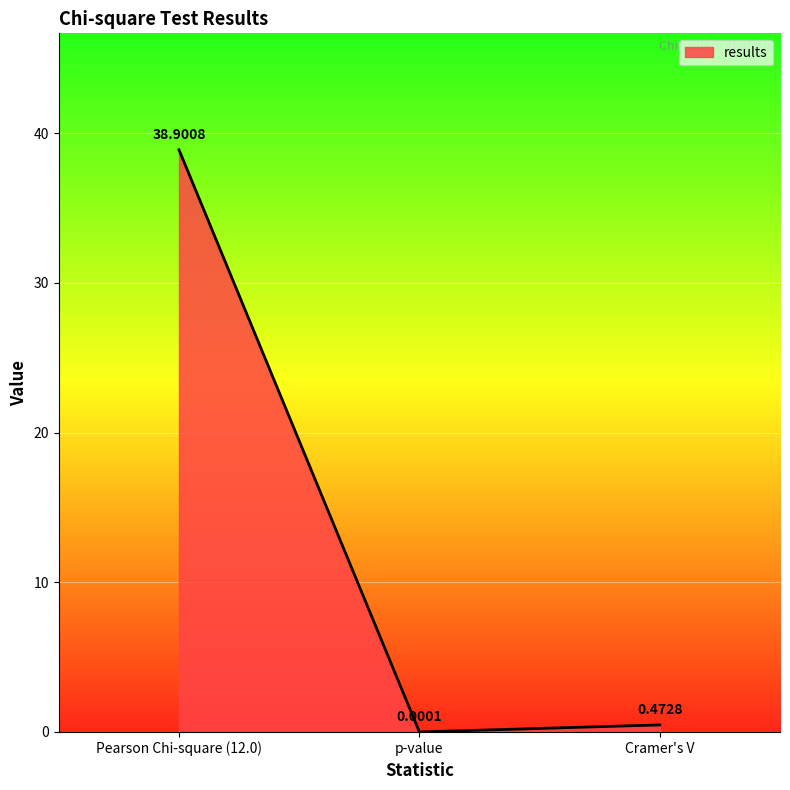

Which category has the lowest value across all series?

p-value